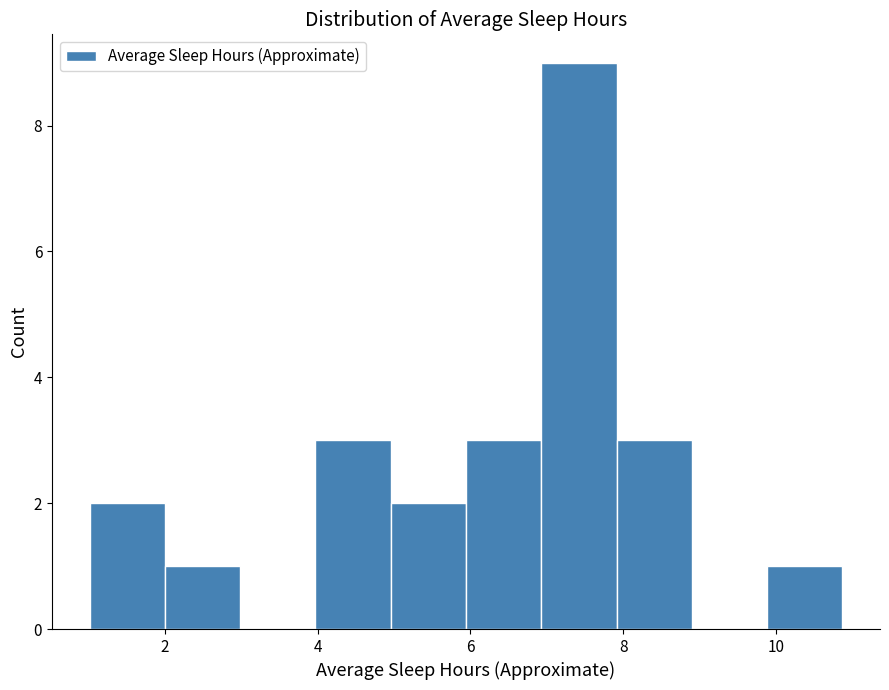

Reading left to right, transcribe this chart: for each bar, give the range it covers on the x-axis and its height. Neither the bar edges nor the heights are printed on the chart, so give them approximately, as read against the axes.

1.0 to 2.0: 2
2.0 to 3.0: 1
3.0 to 4.0: 0
4.0 to 5.0: 3
5.0 to 6.0: 2
6.0 to 7.0: 3
7.0 to 8.0: 9
8.0 to 8.8: 3
8.8 to 9.8: 0
9.8 to 10.8: 1